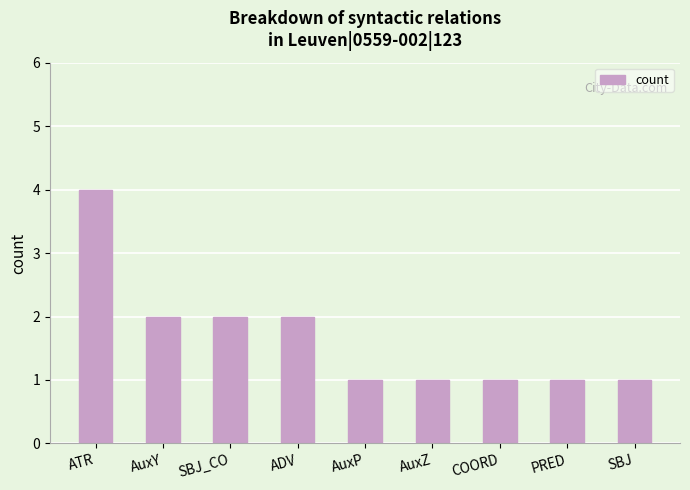

What is the smallest value displayed?

1